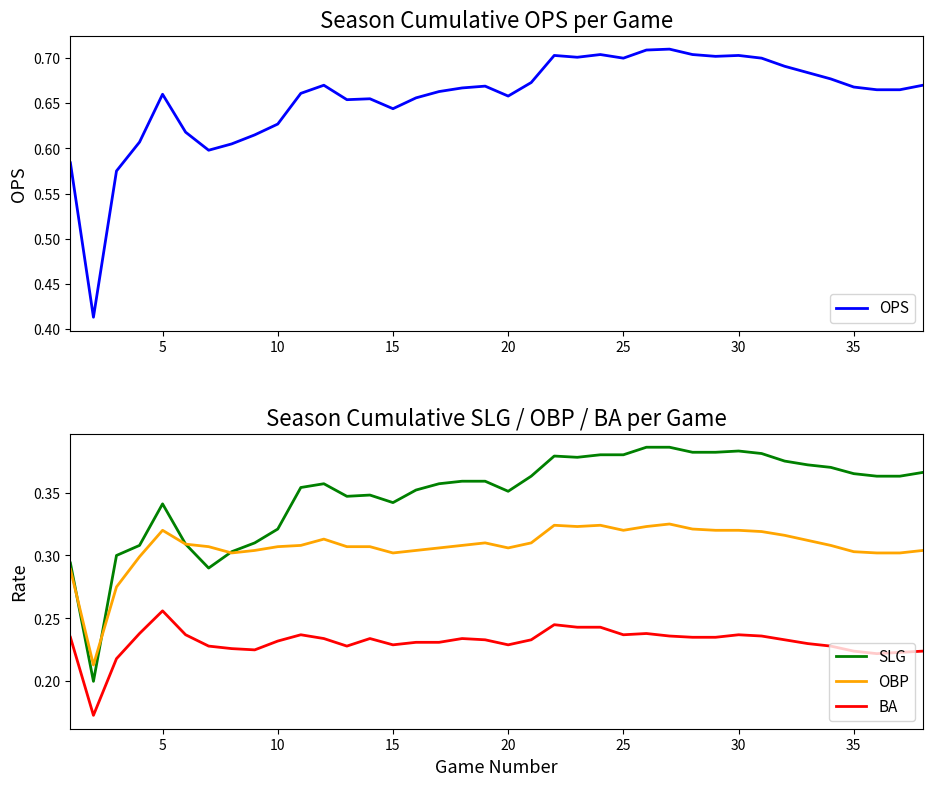

True or false: OBP and BA cross at least once.

False